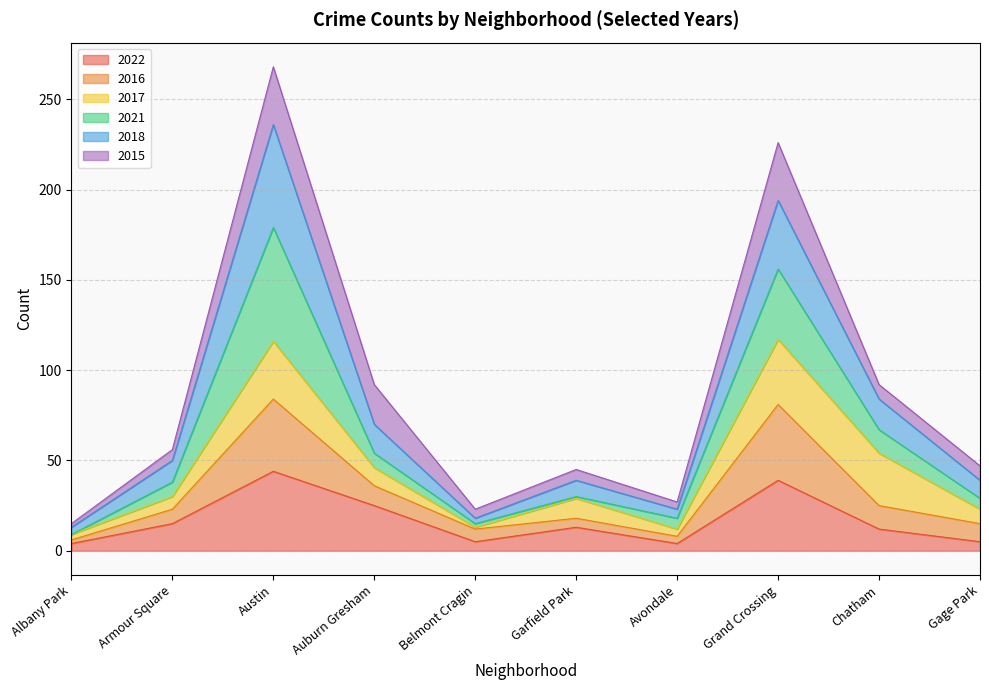

Is it true that 2022 equals 38 at Auburn Gresham?

False